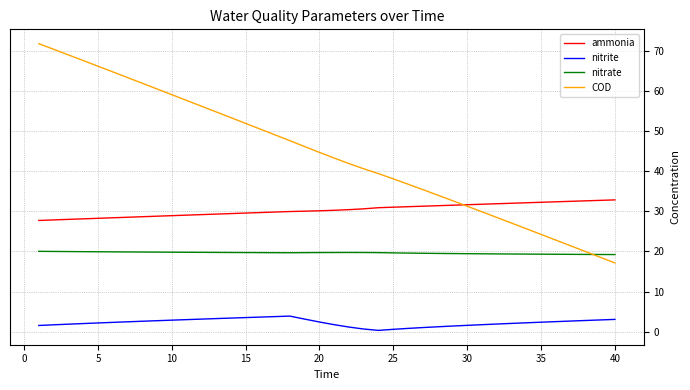

What is the sum of all nitrate values?

786.0